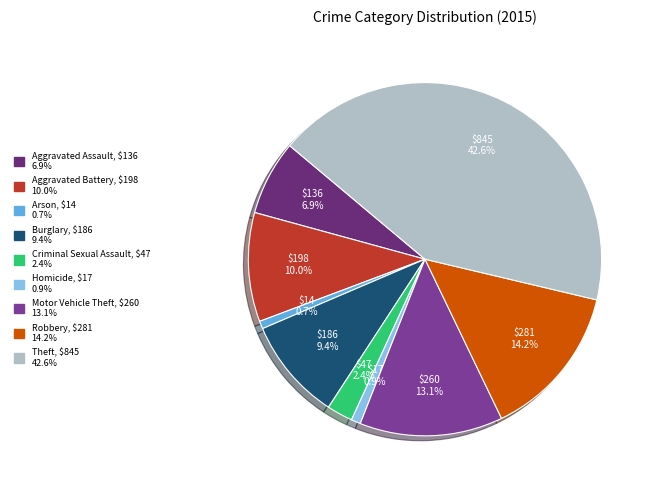

Is Criminal Sexual Assault the majority of the pie?

No